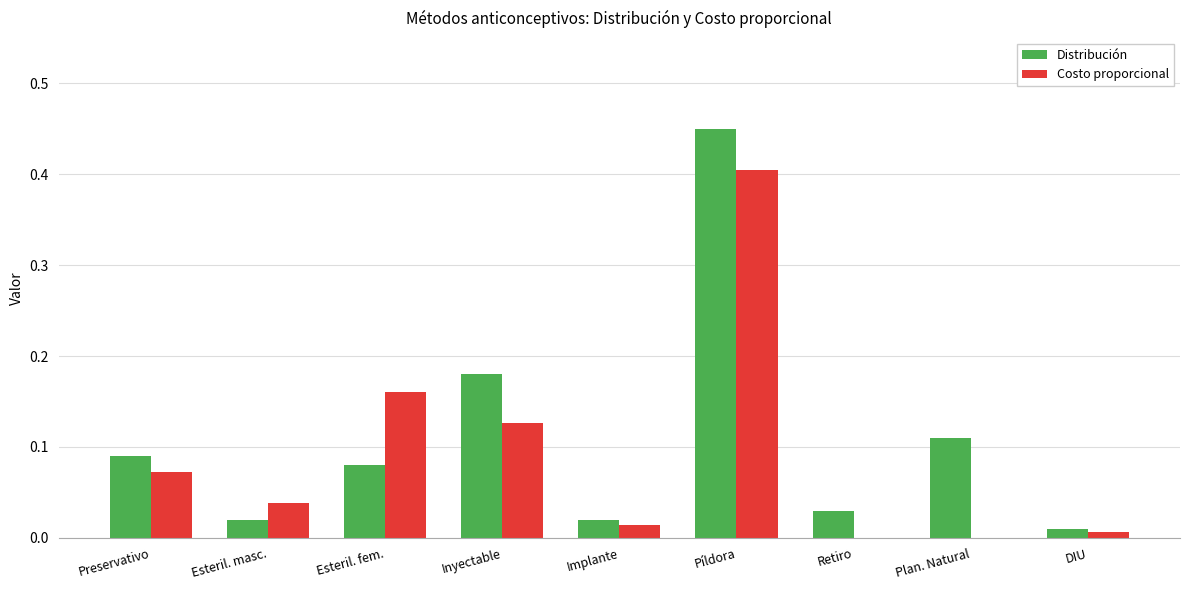

Between Esteril. masc. and Esteril. fem., which series saw the biggest shift?

Costo proporcional